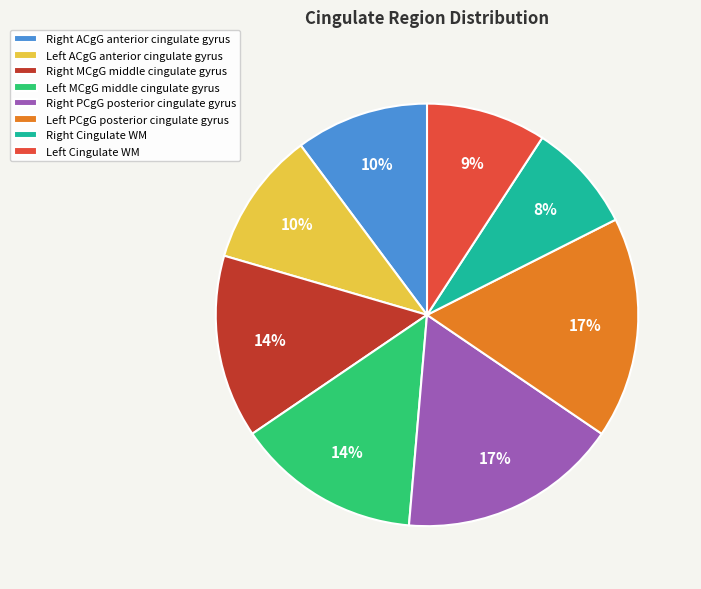

Count the number of slices in the pie.

8